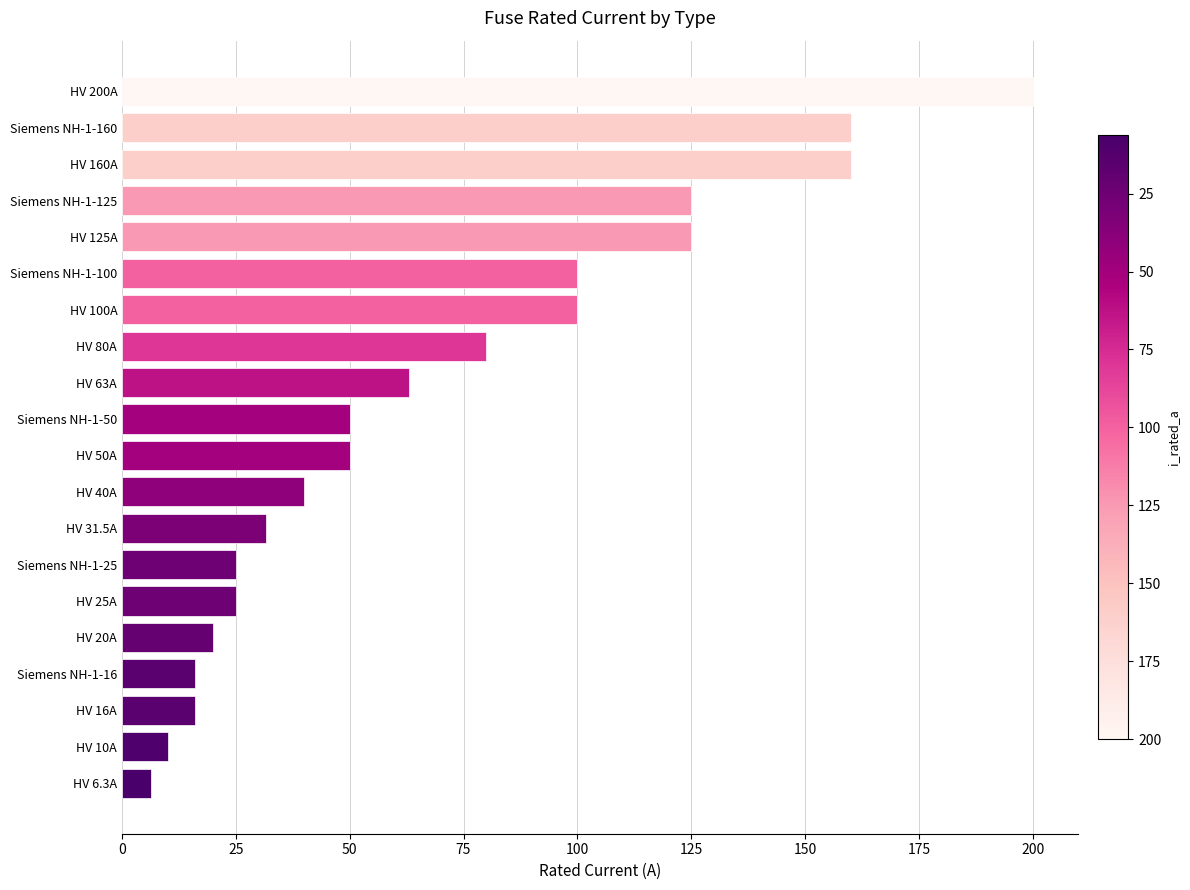

How many data points does each series have?

20